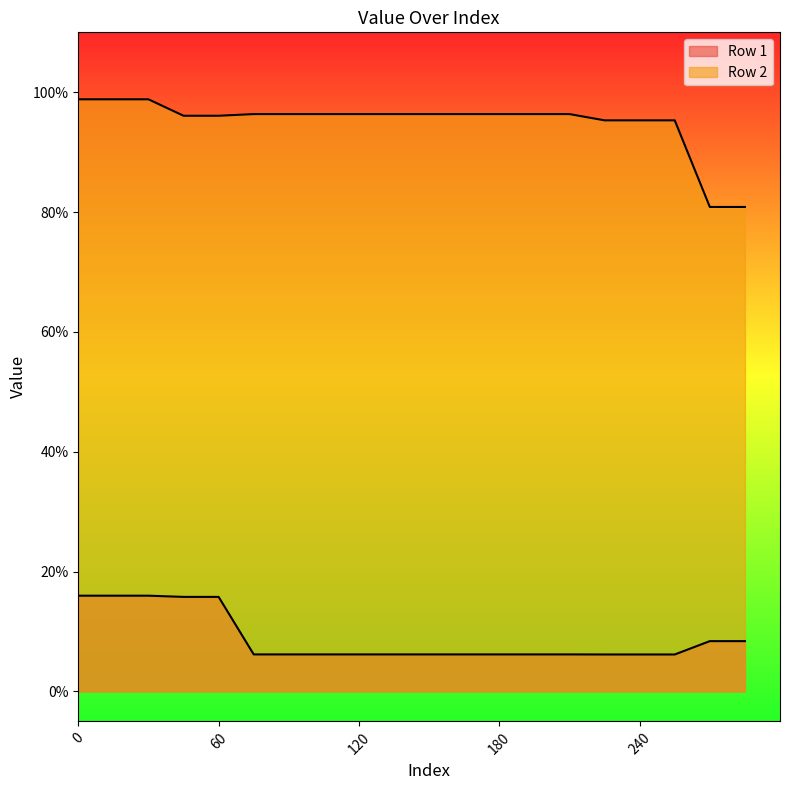

How many lines are shown in the chart?

2